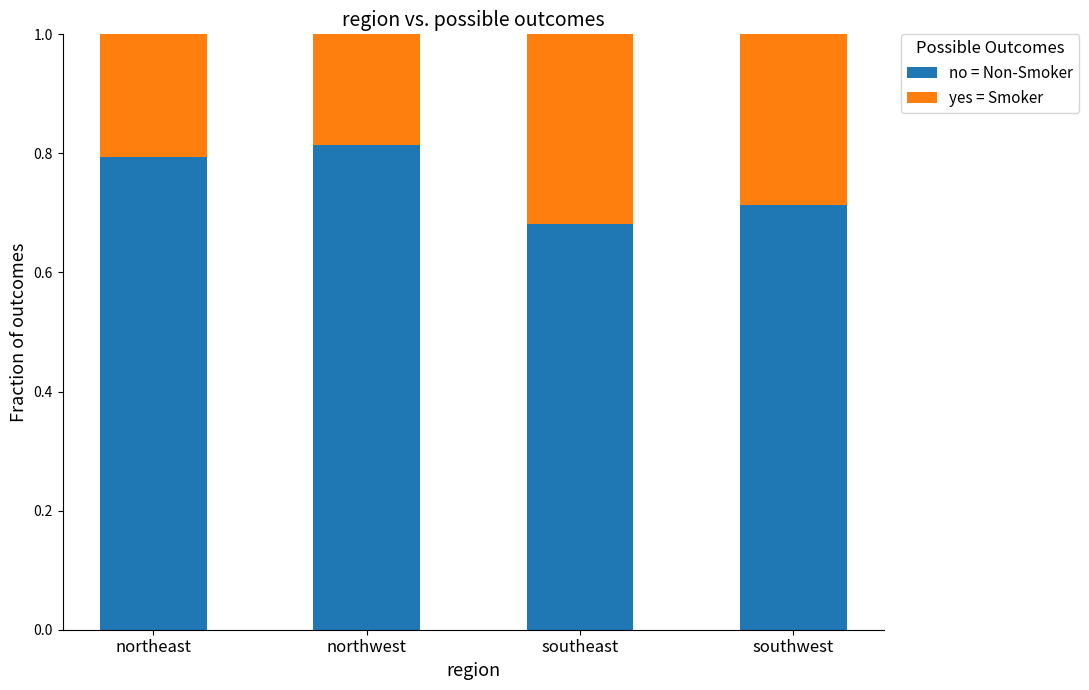

At which label is no = Non-Smoker closest to 0?

southeast